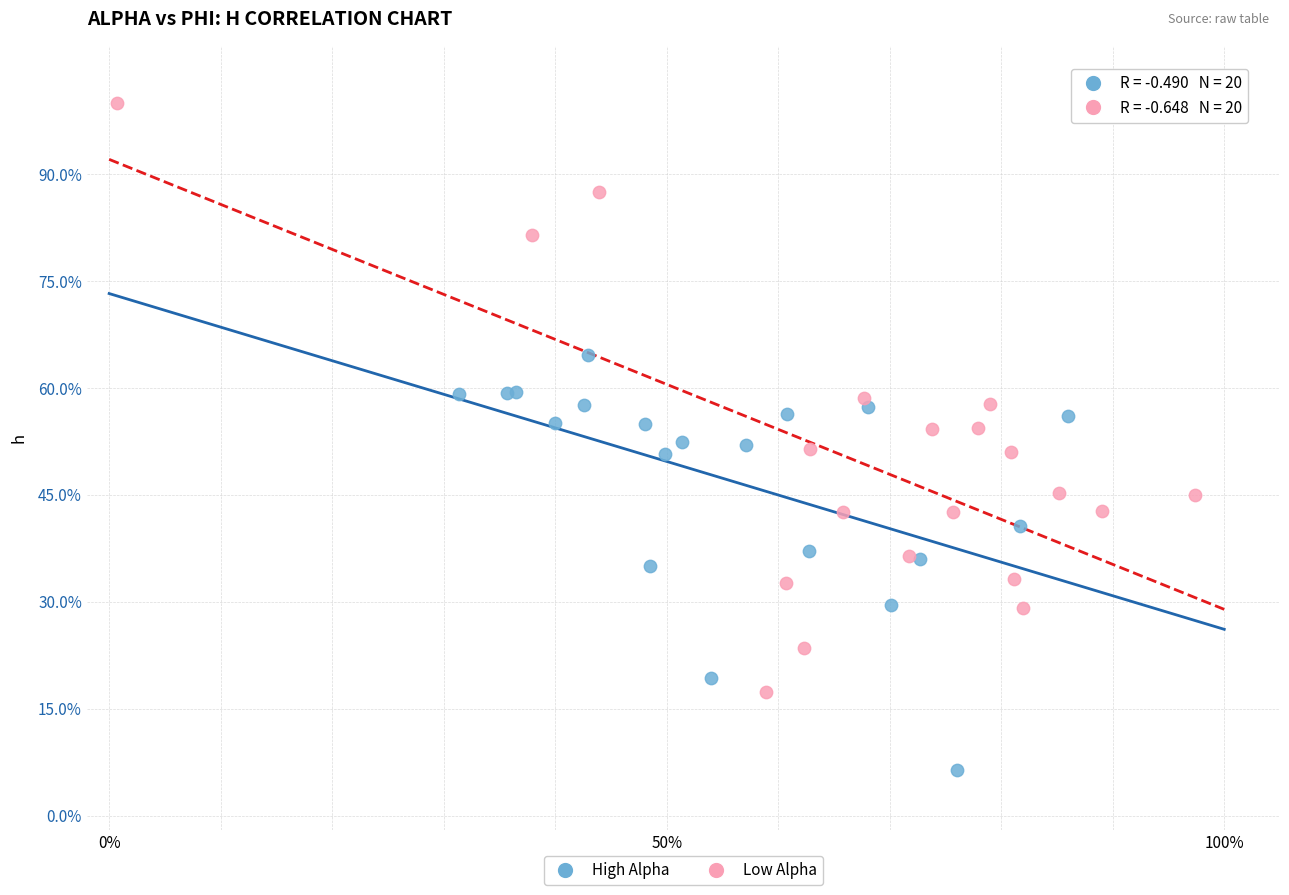

What are all the series names shown in the legend?

High Alpha, Low Alpha